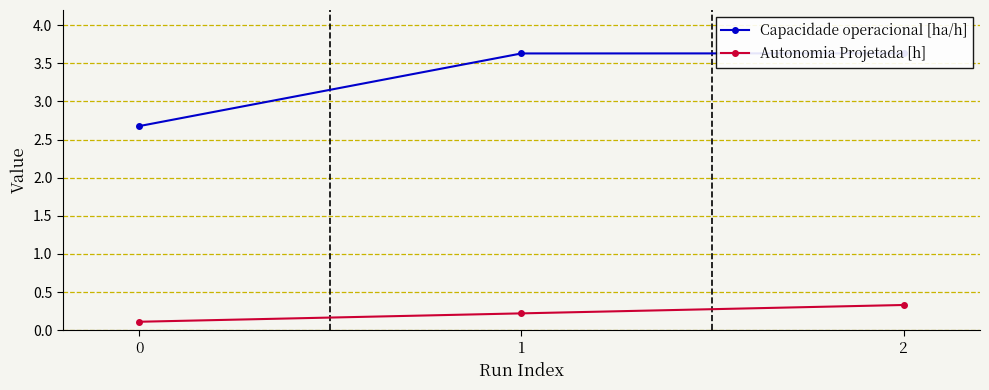

What is the sum of the Autonomia Projetada [h] values at 2 and 0?

0.4